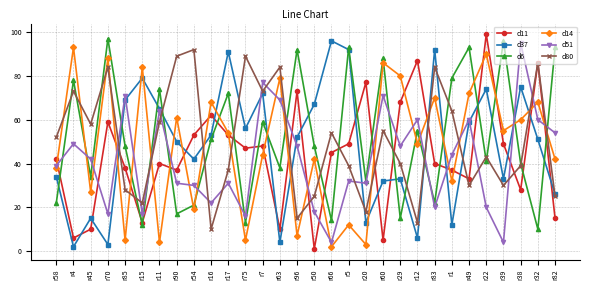

What is the value of the d6 point at the 30th from the left?

93